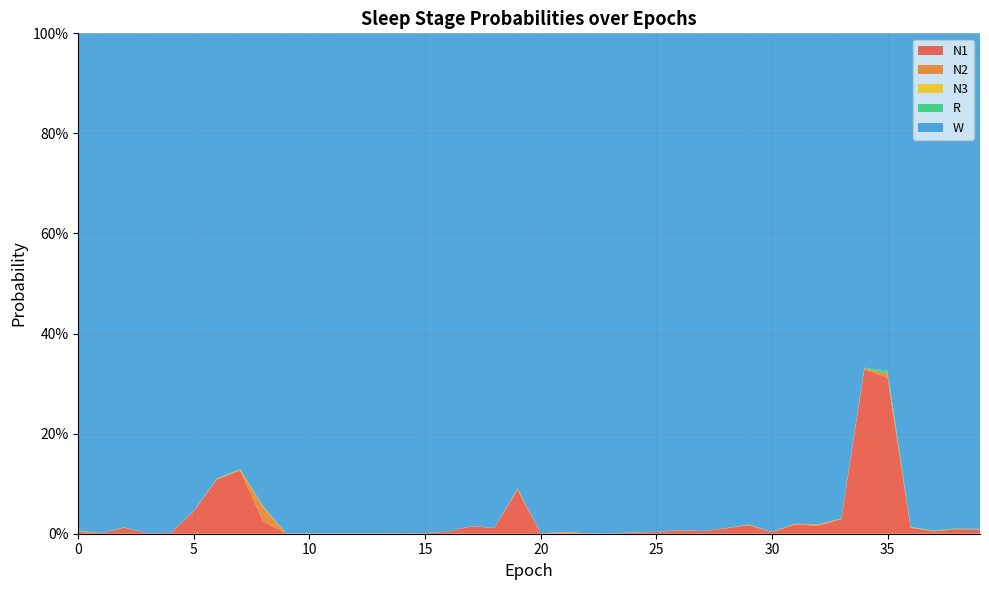

Reading left to right, transcribe all the data shown in this chart.

N1: 0.0	0.0	0.0	0.0	0.0	0.0	0.1	0.1	0.0	0.0	0.0	0.0	0.0	0.0	0.0	0.0	0.0	0.0	0.0	0.1	0.0	0.0	0.0	0.0	0.0	0.0	0.0	0.0	0.0	0.0	0.0	0.0	0.0	0.0	0.3	0.3	0.0	0.0	0.0	0.0
N2: 0.0	0.0	0.0	0.0	0.0	0.0	0.0	0.0	0.0	0.0	0.0	0.0	0.0	0.0	0.0	0.0	0.0	0.0	0.0	0.0	0.0	0.0	0.0	0.0	0.0	0.0	0.0	0.0	0.0	0.0	0.0	0.0	0.0	0.0	0.0	0.0	0.0	0.0	0.0	0.0
N3: 0.0	0.0	0.0	0.0	0.0	0.0	0.0	0.0	0.0	0.0	0.0	0.0	0.0	0.0	0.0	0.0	0.0	0.0	0.0	0.0	0.0	0.0	0.0	0.0	0.0	0.0	0.0	0.0	0.0	0.0	0.0	0.0	0.0	0.0	0.0	0.0	0.0	0.0	0.0	0.0
R: 0.0	0.0	0.0	0.0	0.0	0.0	0.0	0.0	0.0	0.0	0.0	0.0	0.0	0.0	0.0	0.0	0.0	0.0	0.0	0.0	0.0	0.0	0.0	0.0	0.0	0.0	0.0	0.0	0.0	0.0	0.0	0.0	0.0	0.0	0.0	0.0	0.0	0.0	0.0	0.0
W: 1.0	1.0	1.0	1.0	1.0	1.0	0.9	0.9	0.9	1.0	1.0	1.0	1.0	1.0	1.0	1.0	1.0	1.0	1.0	0.9	1.0	1.0	1.0	1.0	1.0	1.0	1.0	1.0	1.0	1.0	1.0	1.0	1.0	1.0	0.7	0.7	1.0	1.0	1.0	1.0